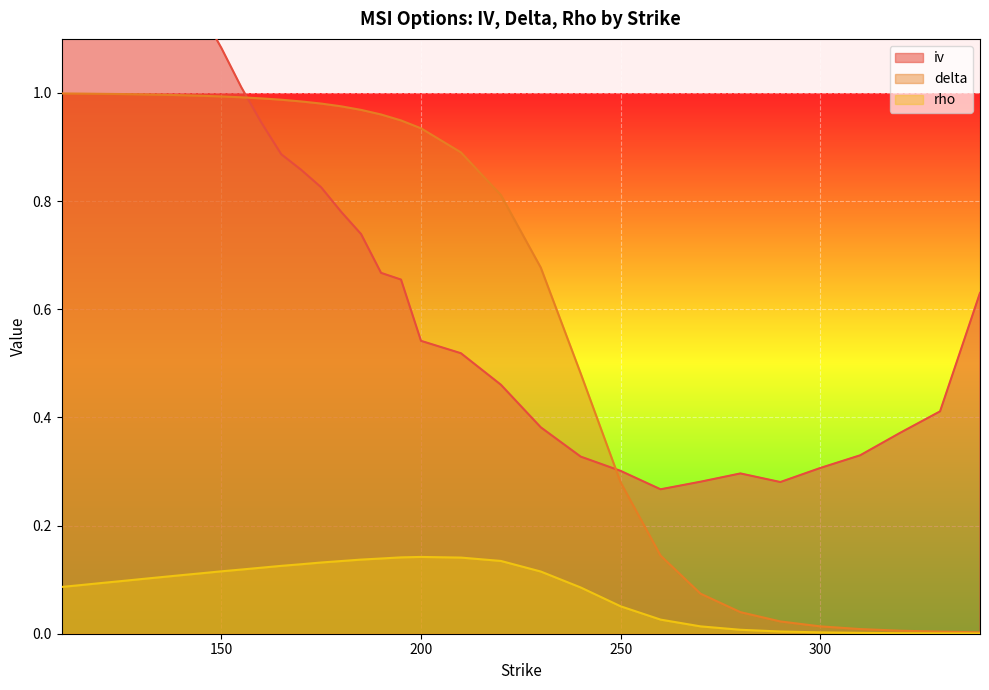

Reading left to right, list all the values displayed in this chart.

iv: 1.8	1.7	1.6	1.5	1.4	1.3	1.2	1.1	1.1	1.0	0.9	0.9	0.9	0.8	0.8	0.7	0.7	0.7	0.5	0.5	0.5	0.4	0.3	0.3	0.3	0.3	0.3	0.3	0.3	0.3	0.4	0.4	0.6
delta: 1.0	1.0	1.0	1.0	1.0	1.0	1.0	1.0	1.0	1.0	1.0	1.0	1.0	1.0	1.0	1.0	1.0	0.9	0.9	0.9	0.8	0.7	0.5	0.3	0.1	0.1	0.0	0.0	0.0	0.0	0.0	0.0	0.0
rho: 0.1	0.1	0.1	0.1	0.1	0.1	0.1	0.1	0.1	0.1	0.1	0.1	0.1	0.1	0.1	0.1	0.1	0.1	0.1	0.1	0.1	0.1	0.1	0.1	0.0	0.0	0.0	0.0	0.0	0.0	0.0	0.0	0.0